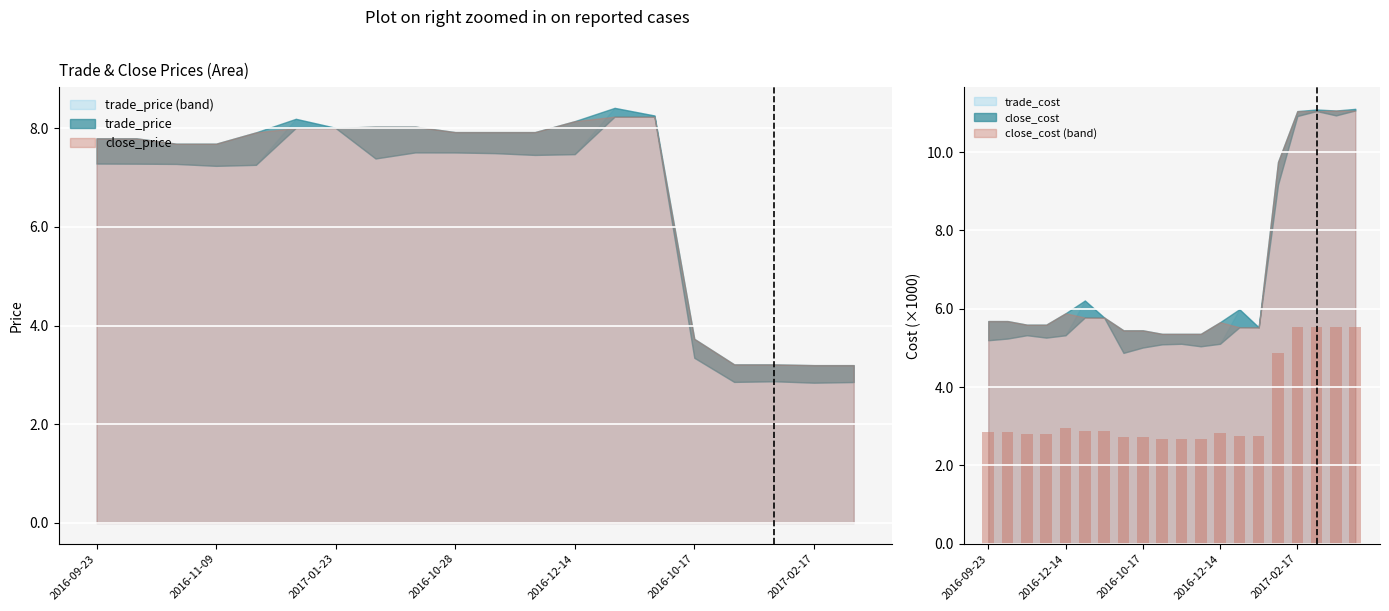

What is the total value across all series at 2016-12-22?

16.2